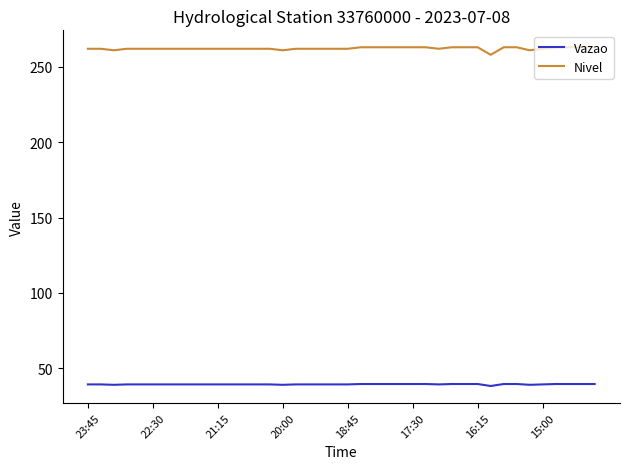

What is the maximum value for Vazao?

39.5